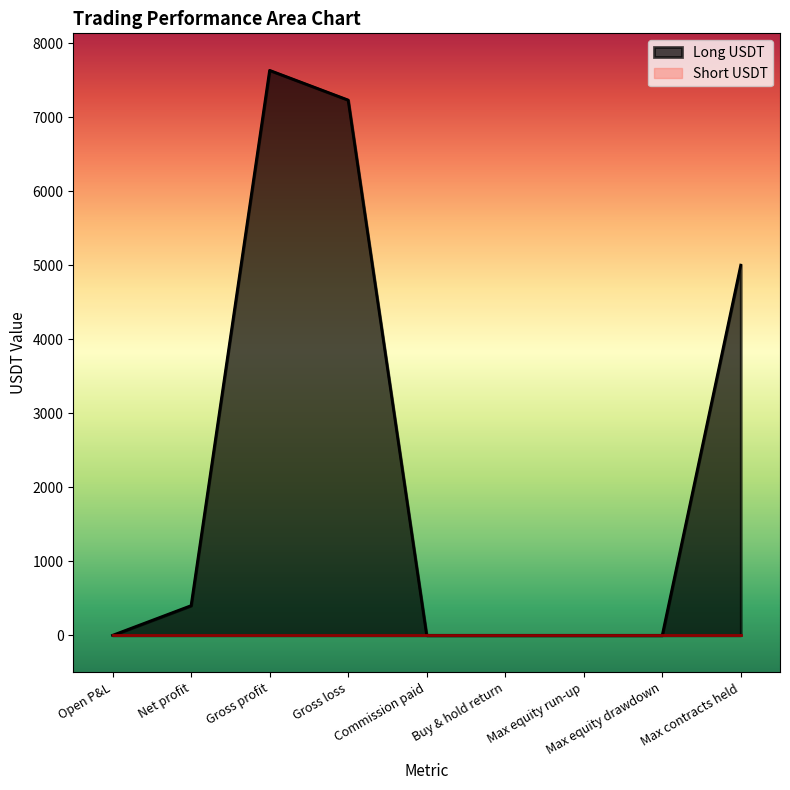

Does the chart have visible grid lines?

No